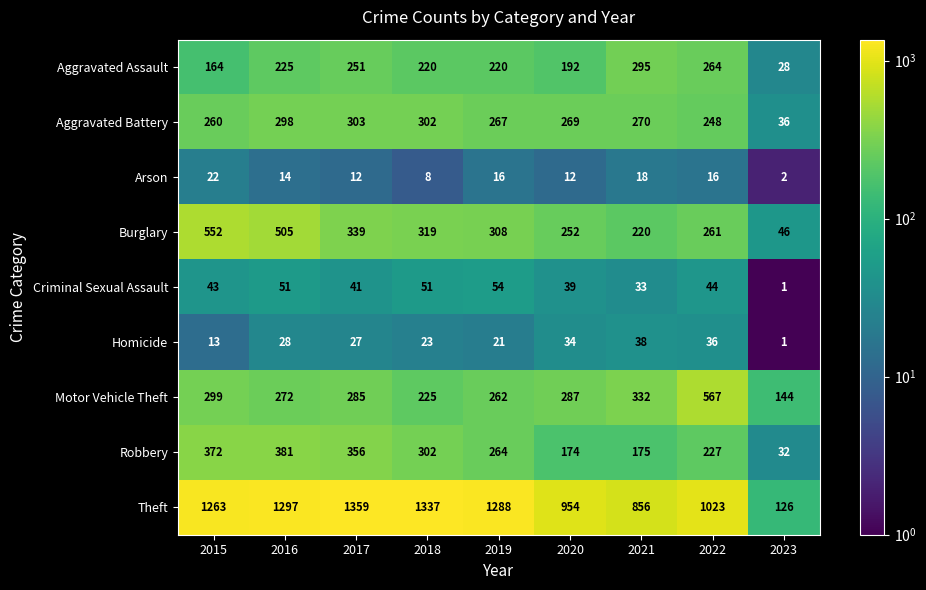

At which category does the chart reach its peak across all series?

2017